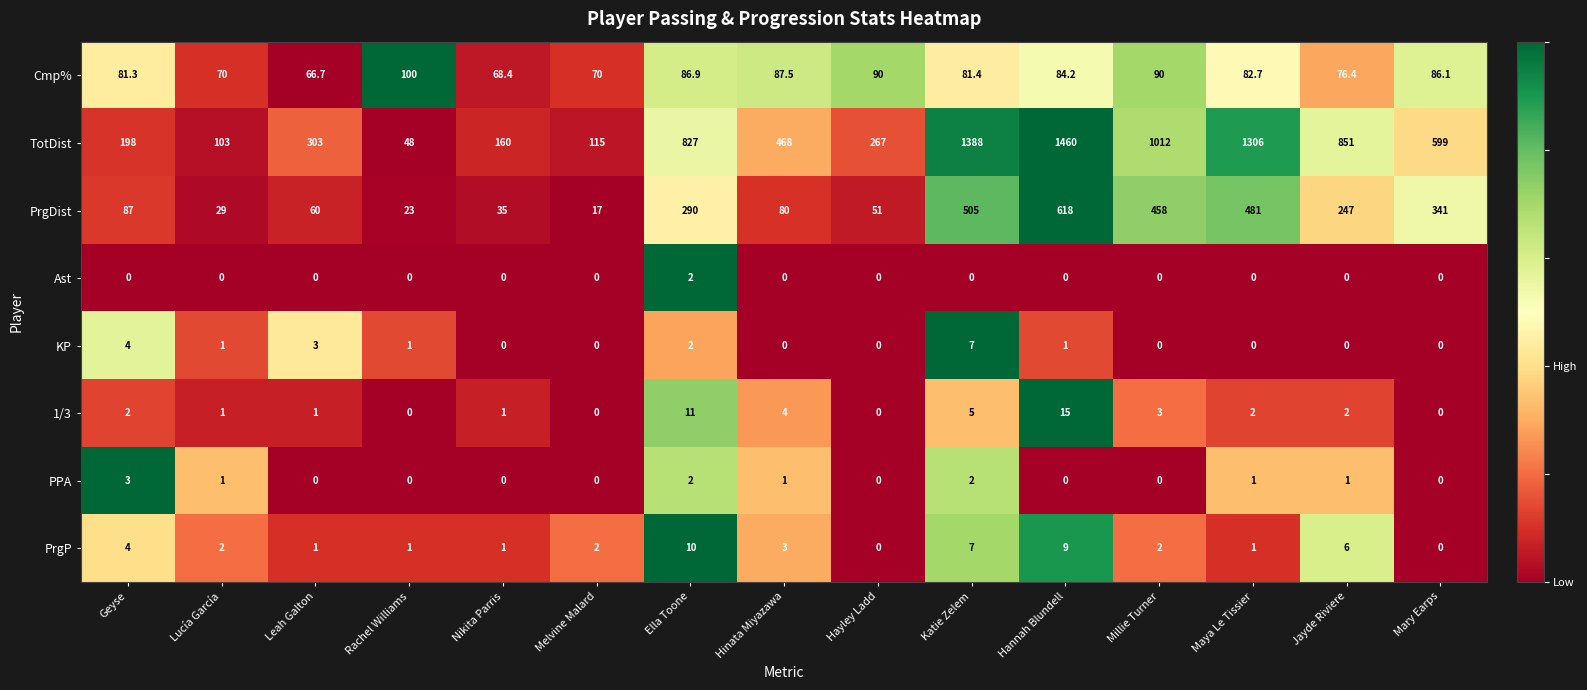

List the series in order of their peak value, highest first.

TotDist, PrgDist, Cmp%, 1/3, PrgP, KP, PPA, Ast